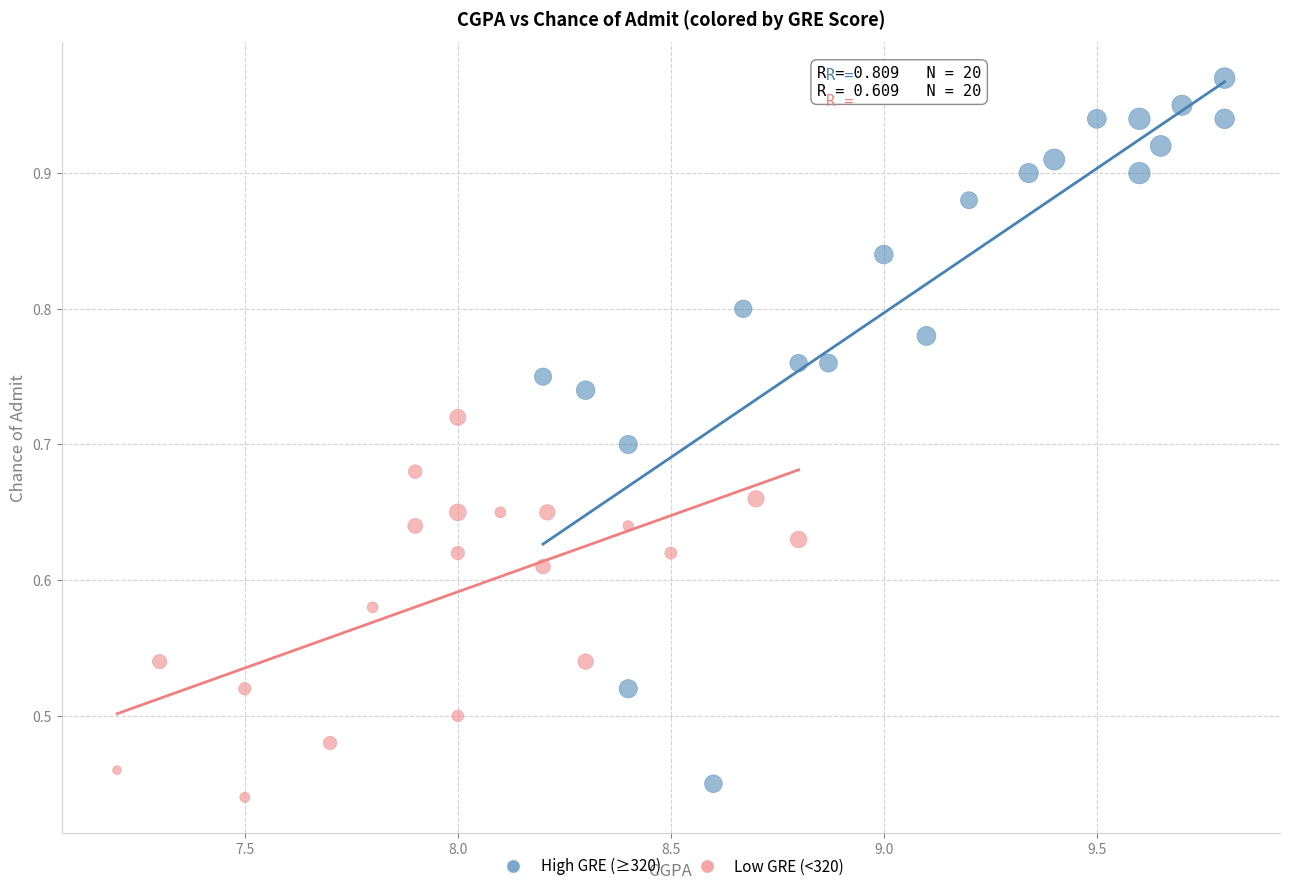

Which series has the largest Y range (max minus min)?

High GRE (≥320)